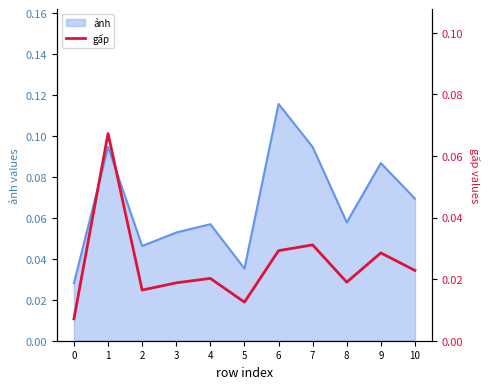

True or false: the data has more than 0 interior local peaks.

True